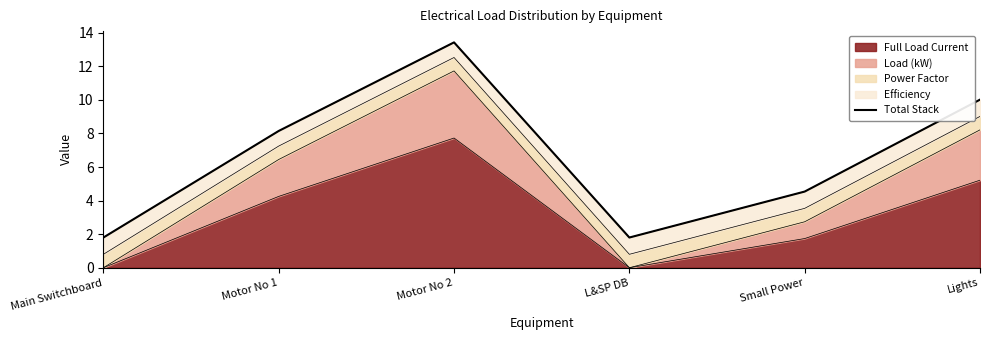

Count the number of values greater than 8.

3